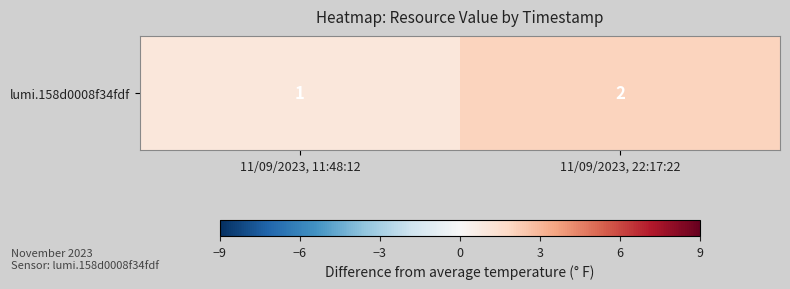

The value at 11/09/2023, 22:17:22 is 1. True or false?

False